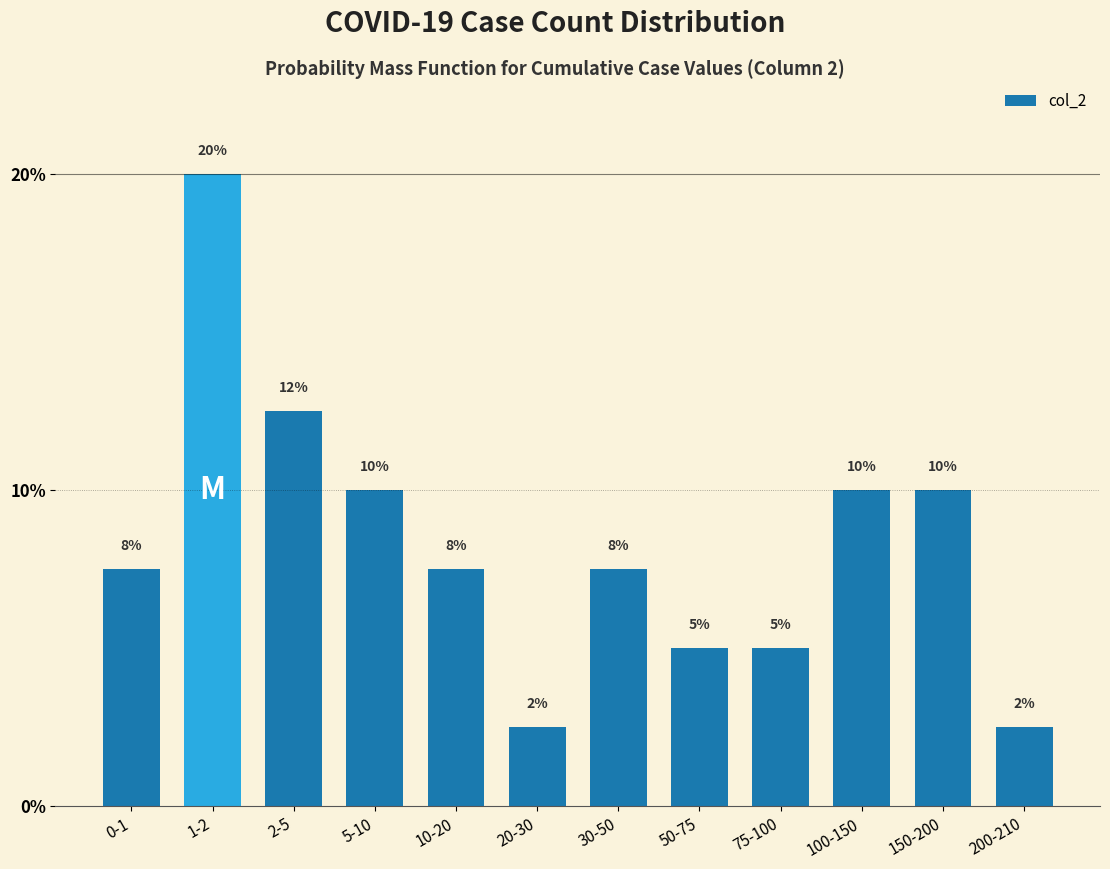

The chart shows a value of 1.7 at 75-100. True or false?

False